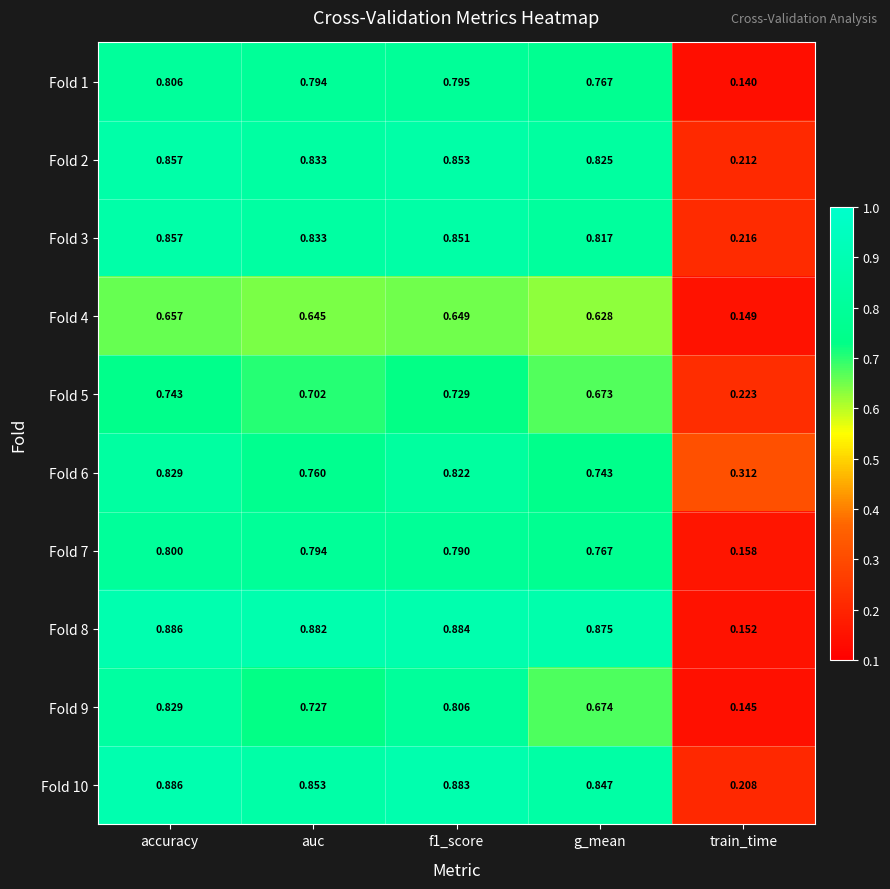

At which category is the sum across all series the highest?

accuracy